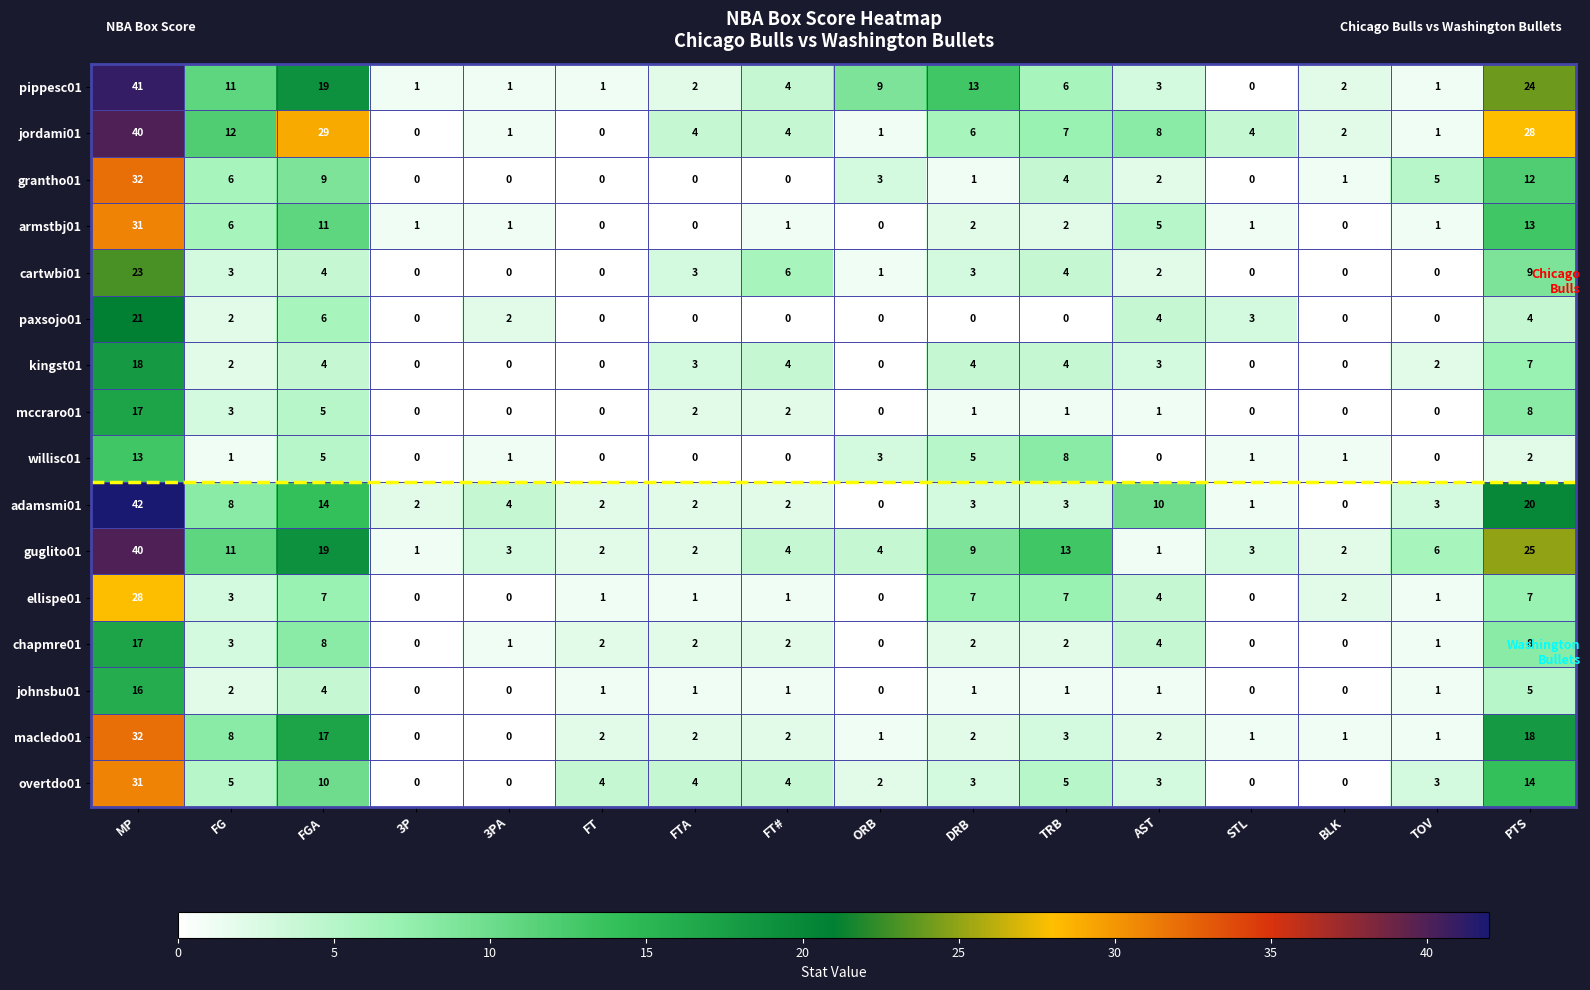

Where does the kingst01 series first go above 3?

MP